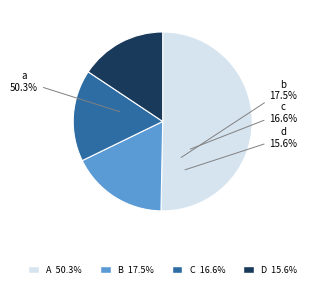

Count the number of slices in the pie.

4